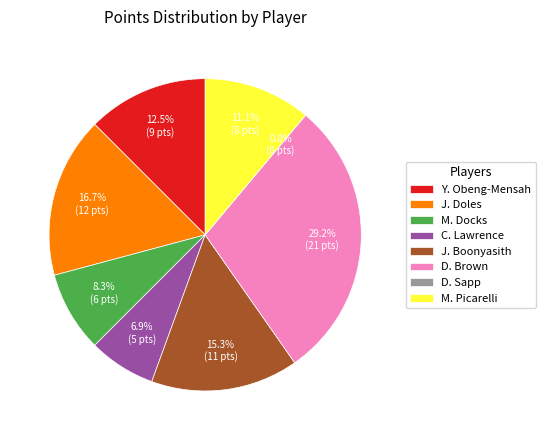

What portion of the pie excludes D. Brown?

70.8%